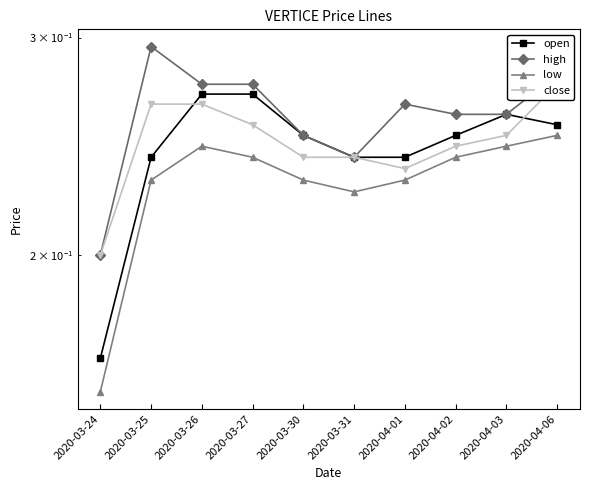

At how many categories does at least one series exceed 0?

10